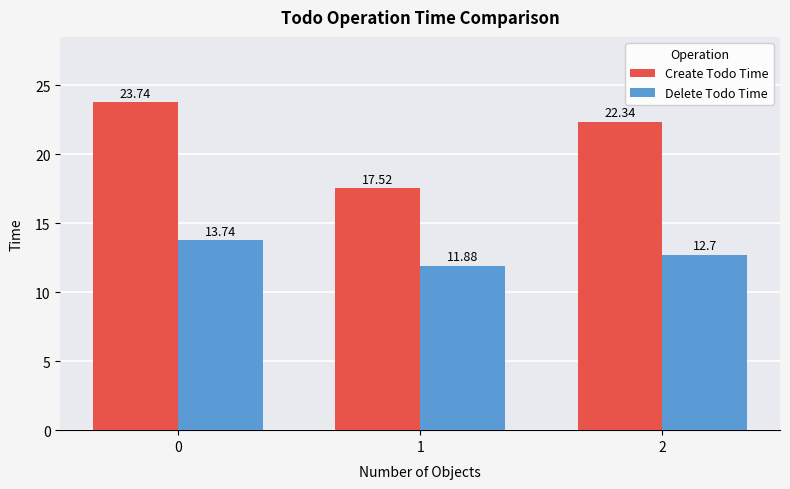

The Delete Todo Time series shows 20.7 at 1. True or false?

False